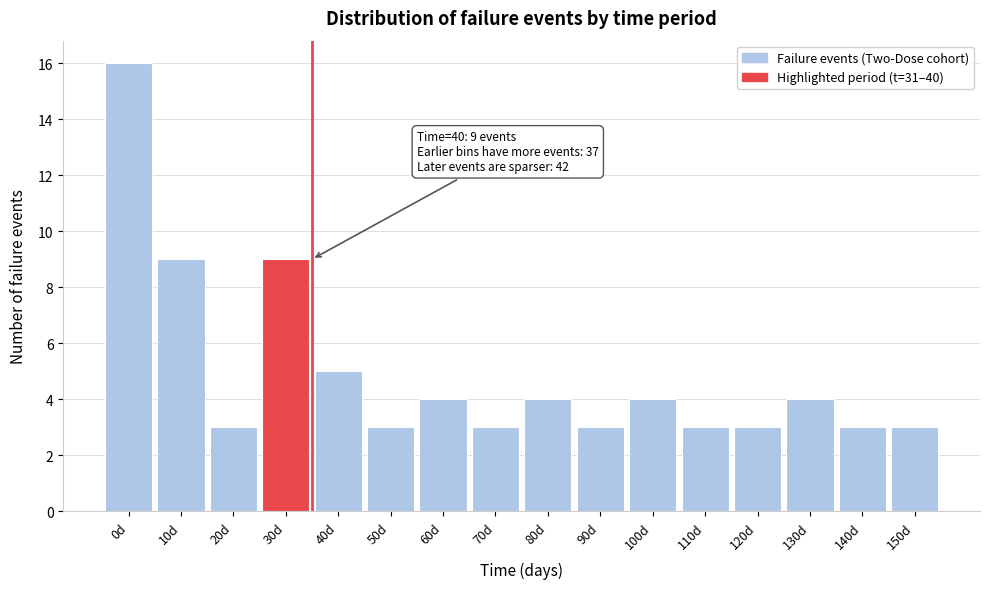

Reading left to right, transcribe all the data shown in this chart.

0d=16	10d=9	20d=3	30d=9	40d=5	50d=3	60d=4	70d=3	80d=4	90d=3	100d=4	110d=3	120d=3	130d=4	140d=3	150d=3